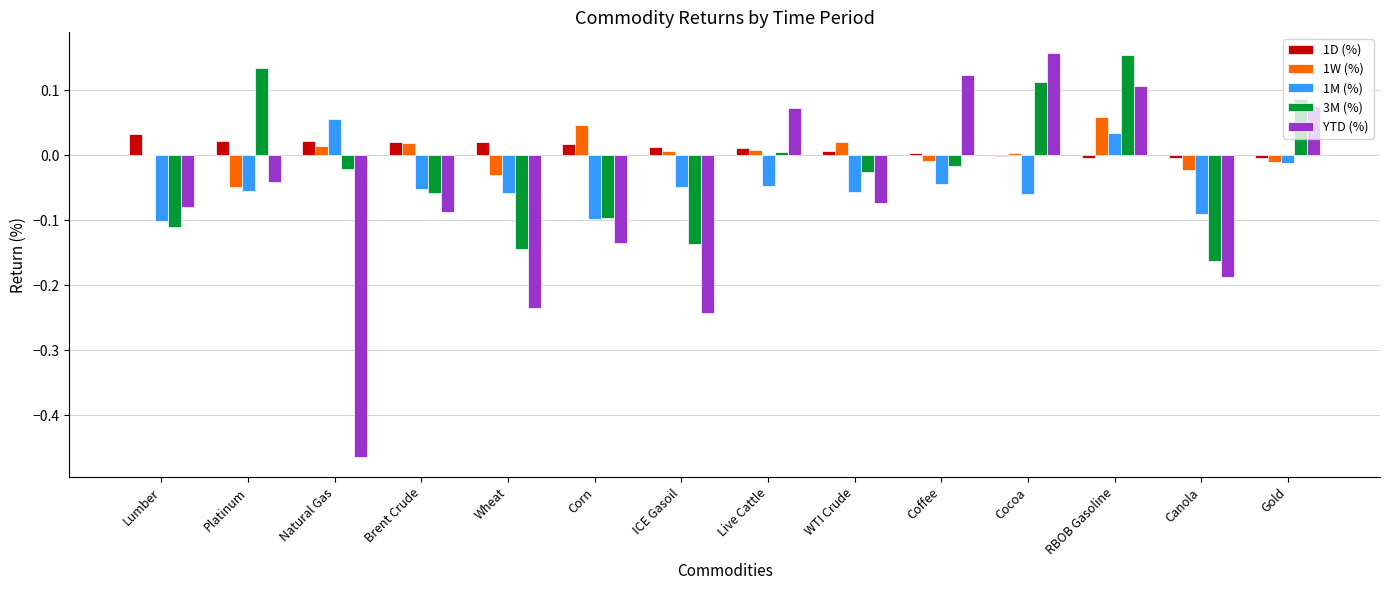

At which label does 1M (%) reach its peak?

Natural Gas